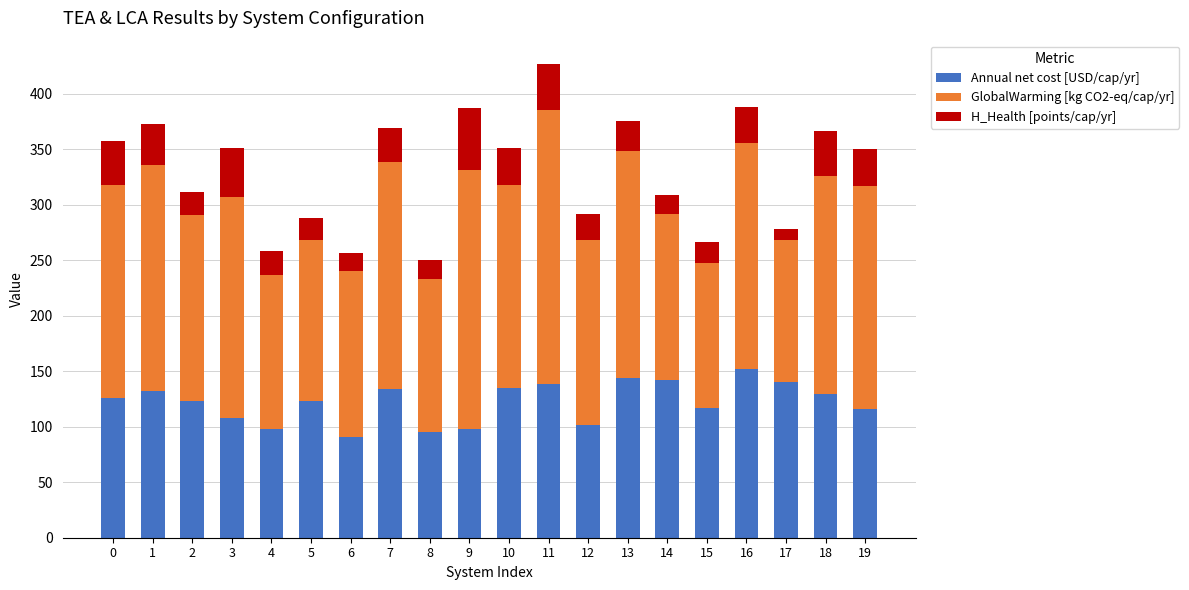

Does the chart contain any negative values?

No